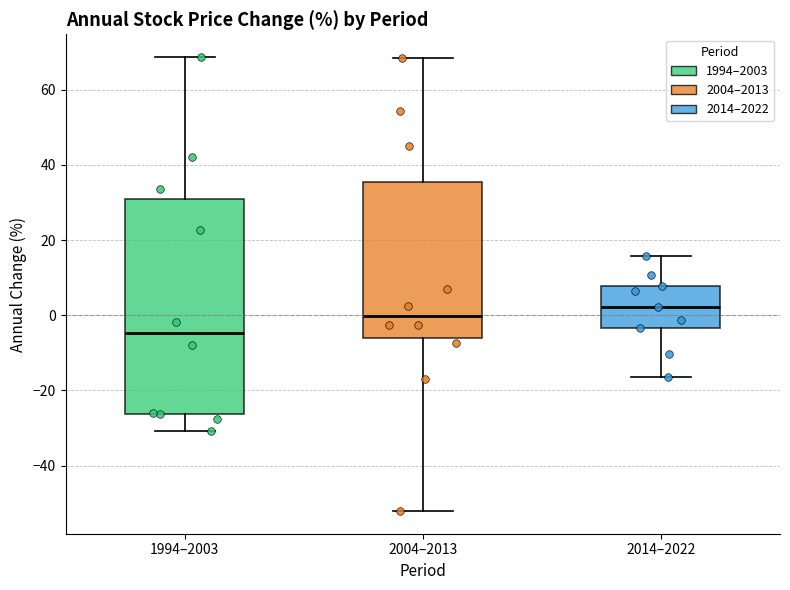

Which box has the highest median line?

2014–2022